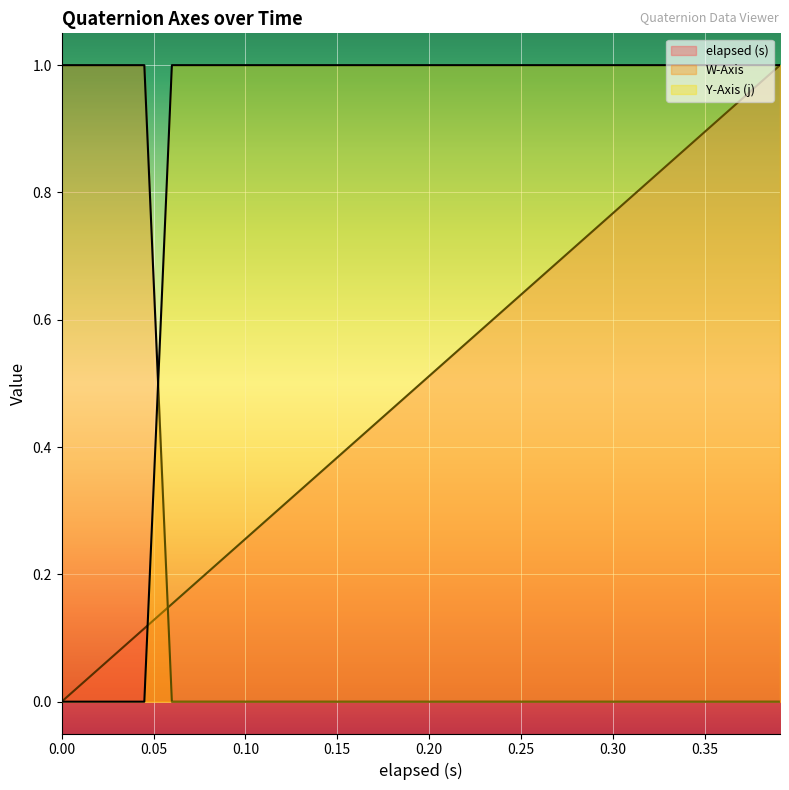

Between which two adjacent categories do Y-Axis (j) and elapsed (s) first intersect?

0.045 and 0.06